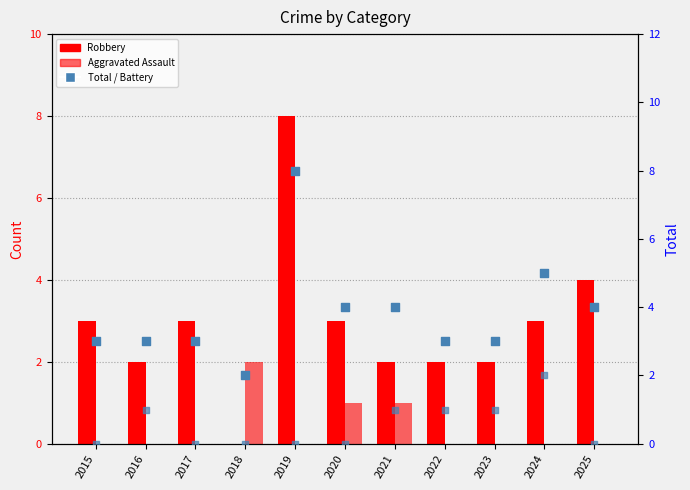

Which series reaches the minimum Y coordinate?

Robbery